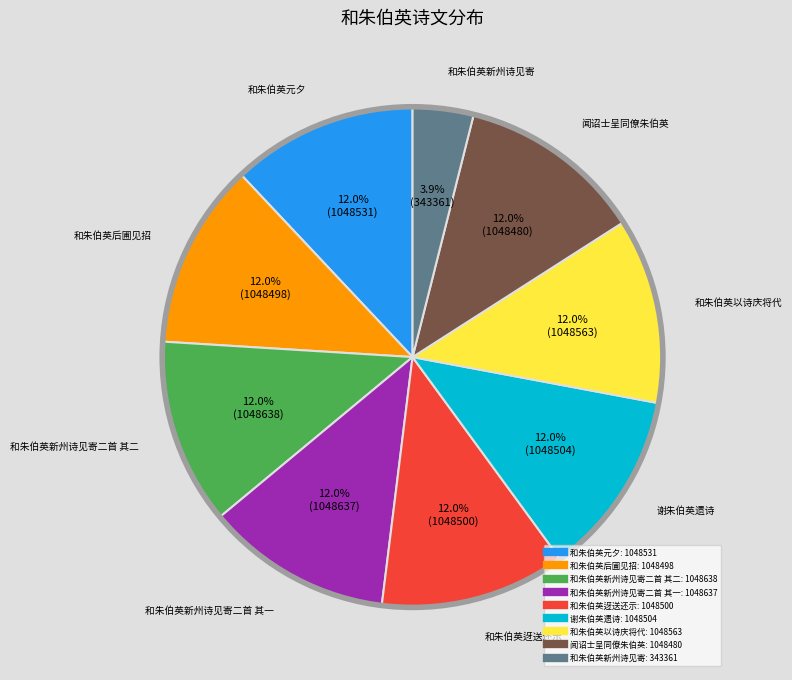

Is there a majority slice in this chart?

No